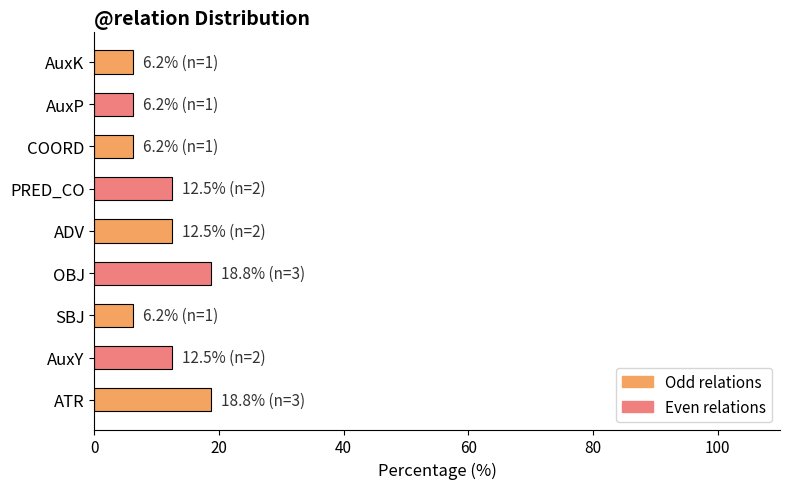

The value at ATR is 30.3. True or false?

False